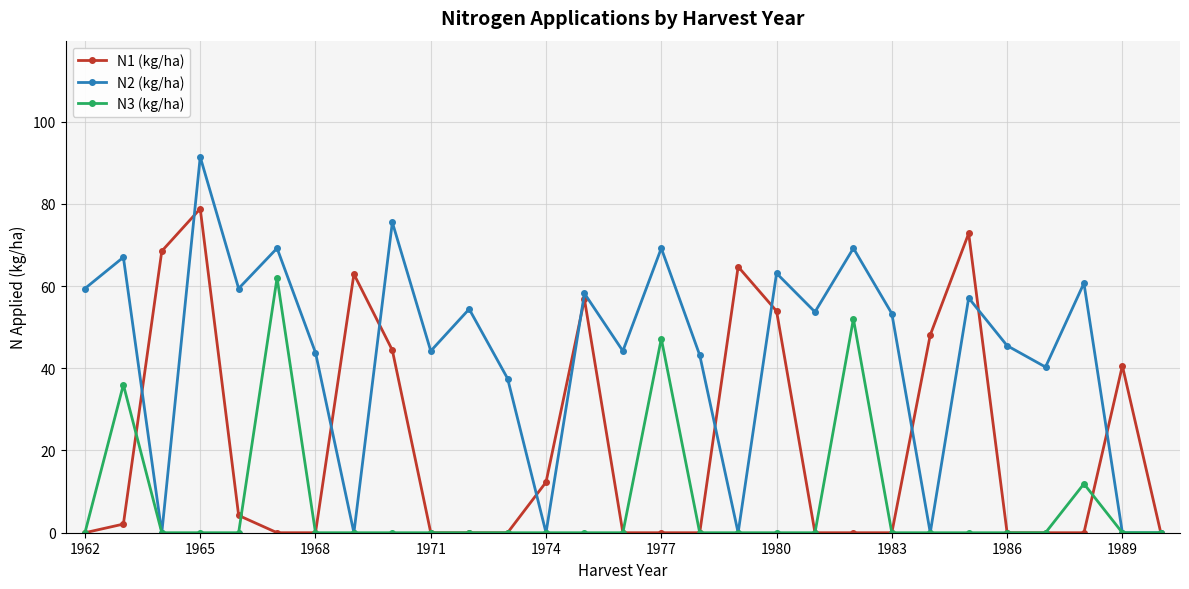

Which series has the largest range (max minus min)?

N2 (kg/ha)